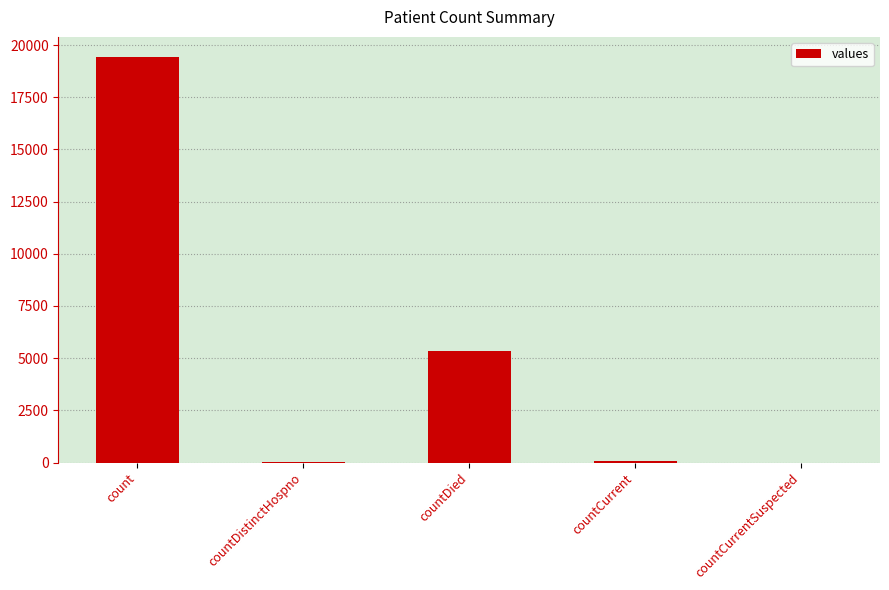

What is the change in value from count to countCurrentSuspected?

-19420